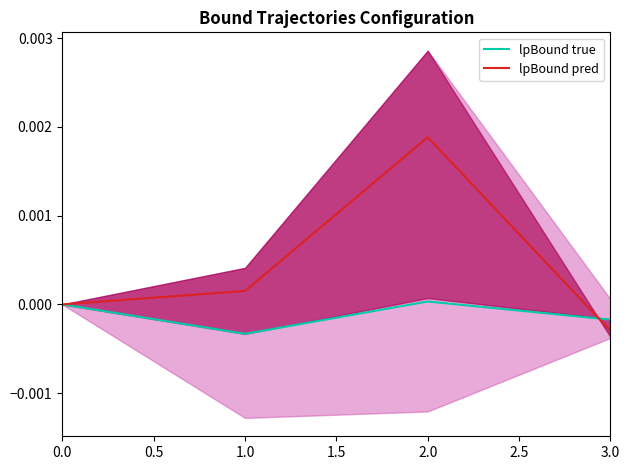

True or false: lpBound true has more than 0 interior local peaks.

True